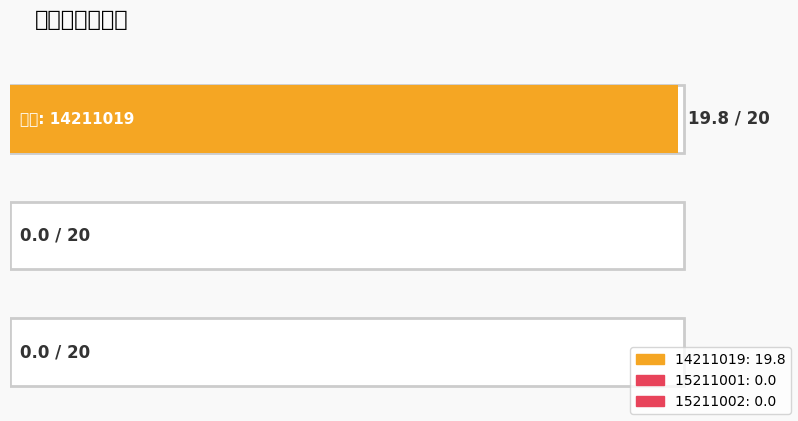

How many values exceed 0?

1